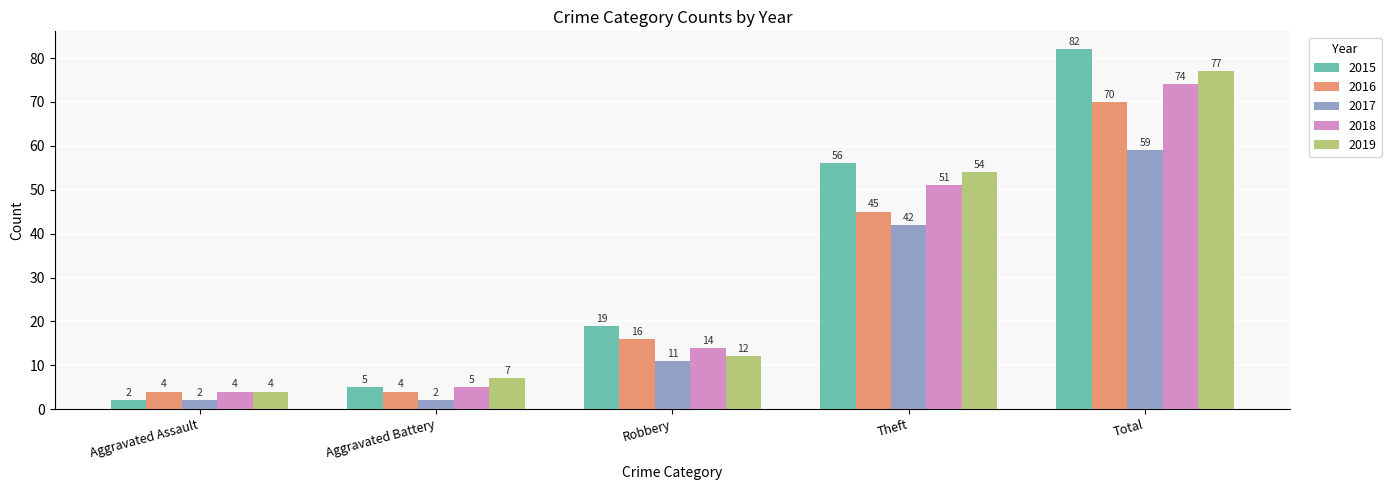

Reading right to left, transcribe all the data shown in this chart.

2015: Total=82	Theft=56	Robbery=19	Aggravated Battery=5	Aggravated Assault=2
2016: Total=70	Theft=45	Robbery=16	Aggravated Battery=4	Aggravated Assault=4
2017: Total=59	Theft=42	Robbery=11	Aggravated Battery=2	Aggravated Assault=2
2018: Total=74	Theft=51	Robbery=14	Aggravated Battery=5	Aggravated Assault=4
2019: Total=77	Theft=54	Robbery=12	Aggravated Battery=7	Aggravated Assault=4